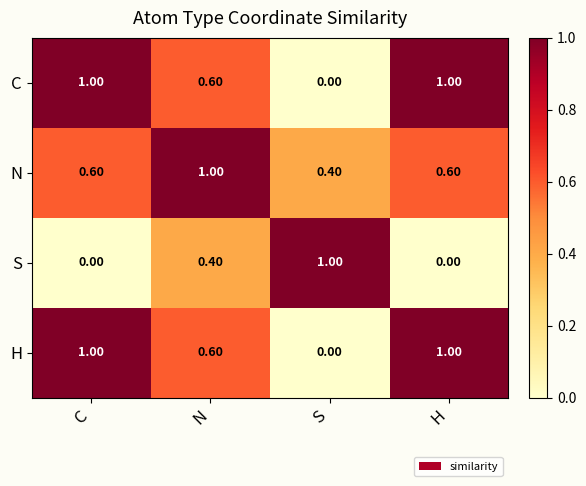

Is the value of C at S greater than the value of H at H?

No